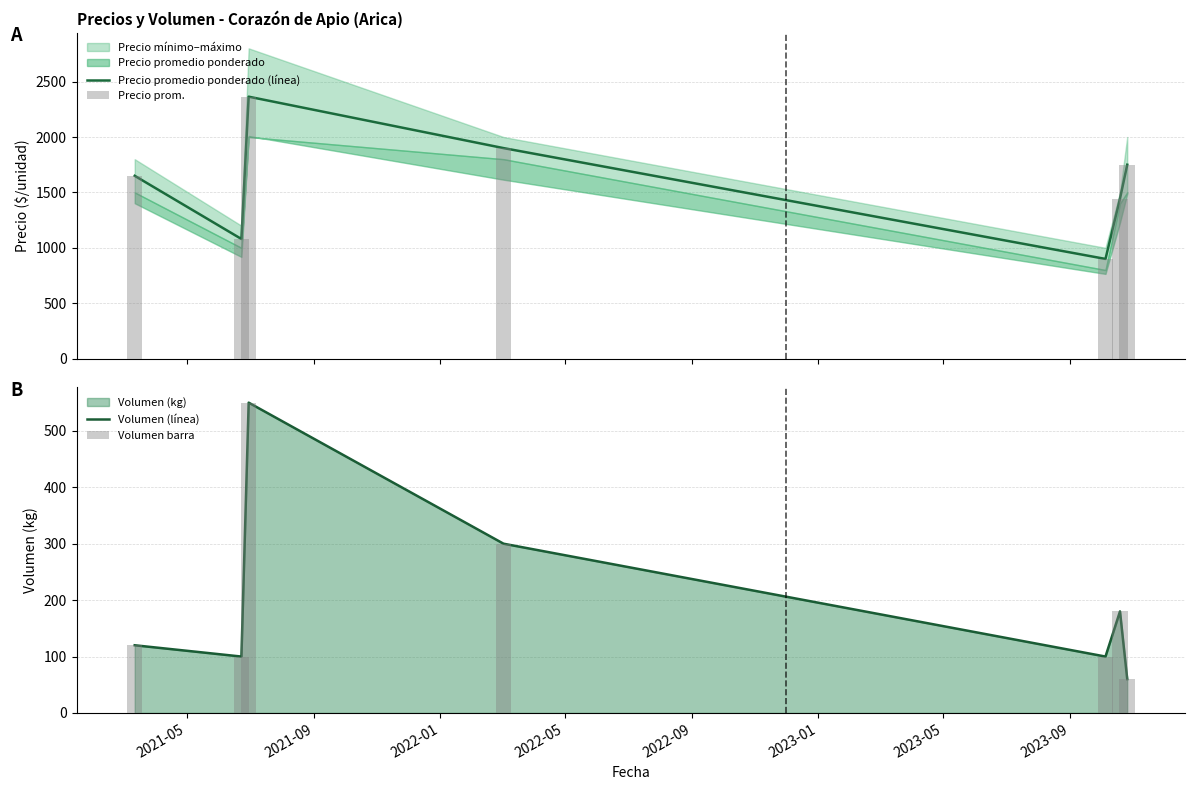

How many bars are there in each group?

2